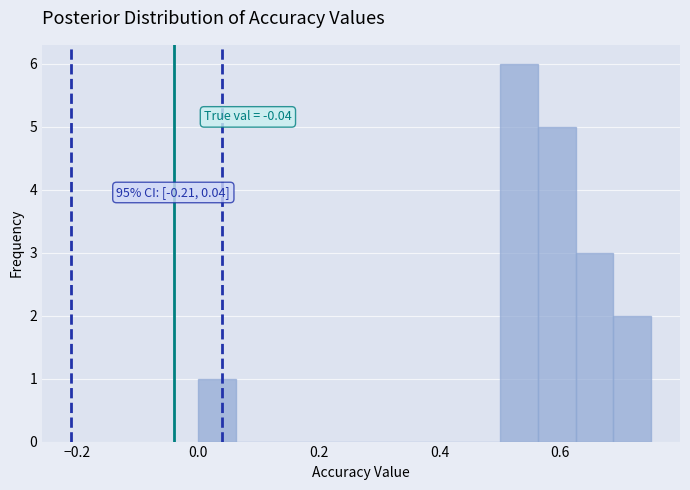

Read against the x-axis, roughly where is the centre of the tallest bar?

0.54